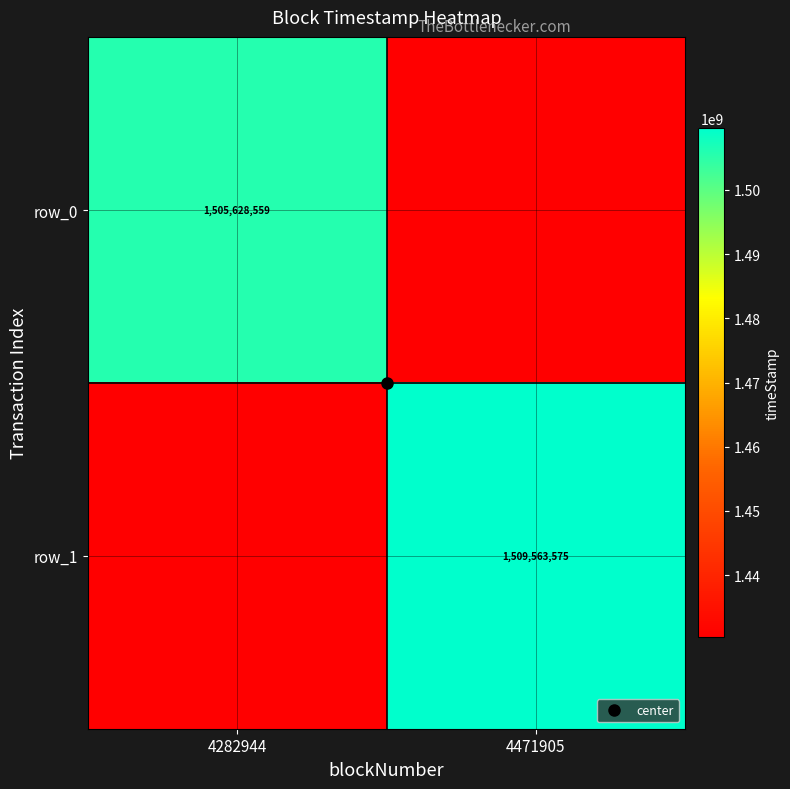

Rank the categories by row_0 value from highest to lowest.

4282944, 4471905